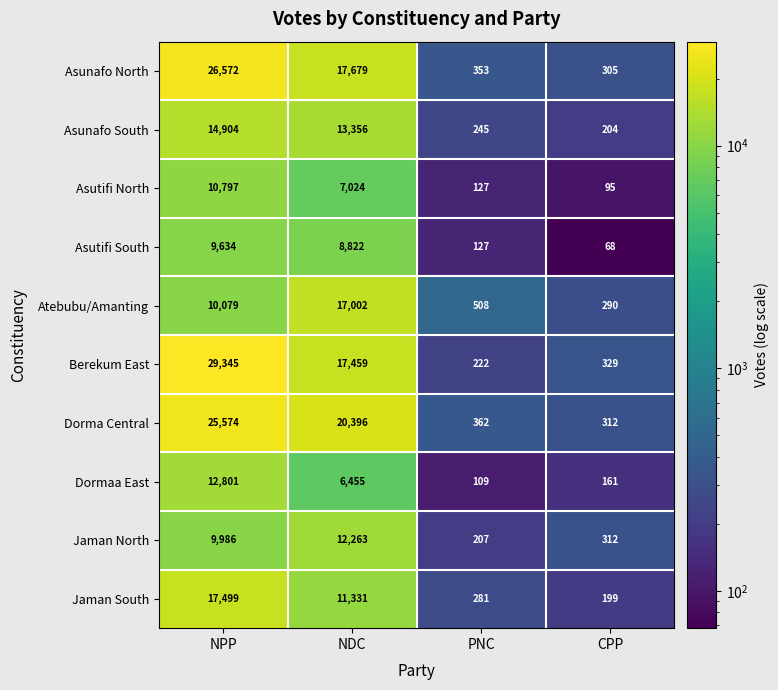

At which category is the sum across all series the highest?

NPP